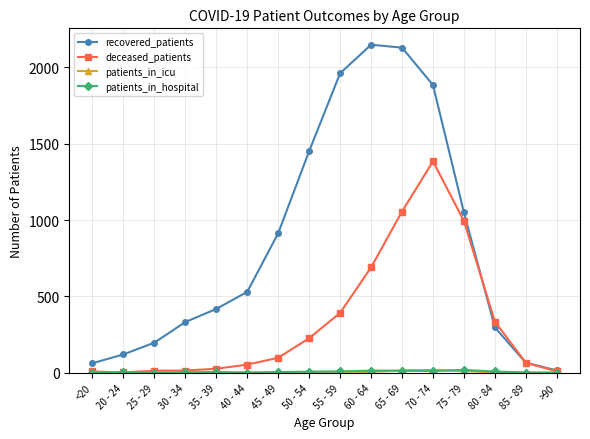

What is the total value across all series at 85 - 89?

132